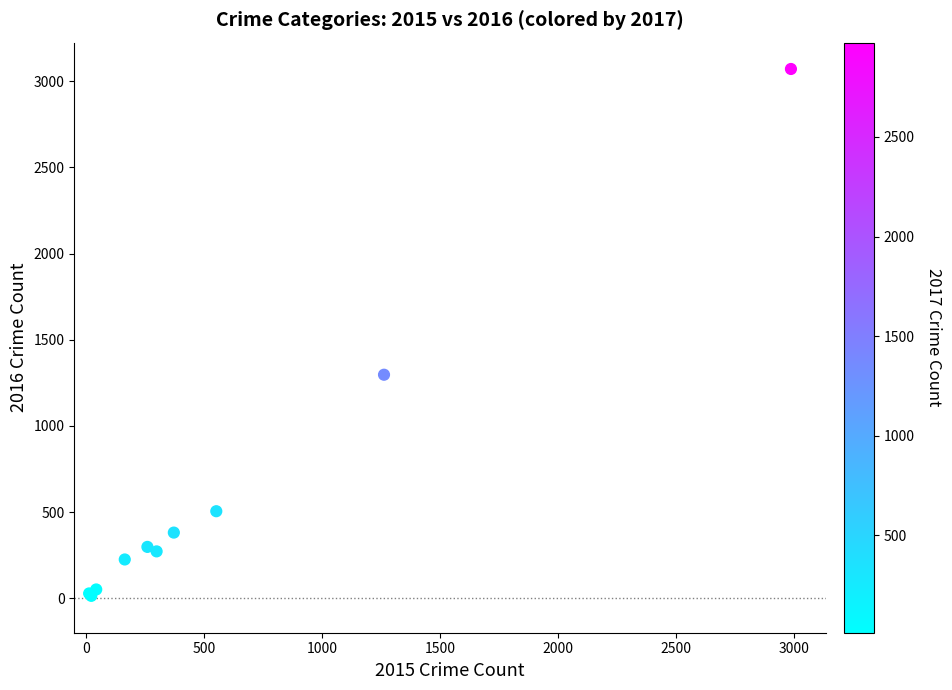

What Y value in the scatter plot is closest to 1542?

1297